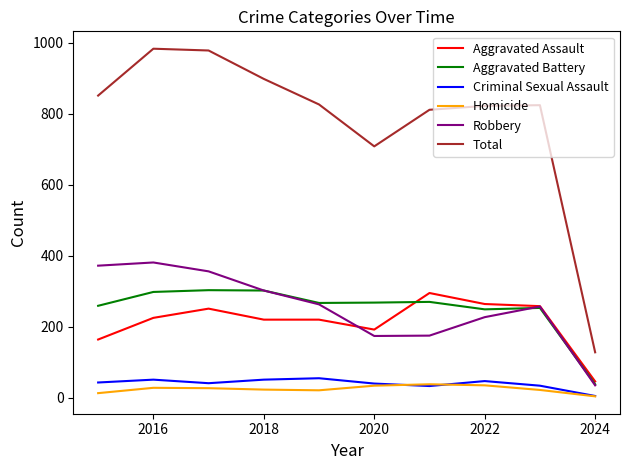

At how many categories does at least one series exceed 920?

2